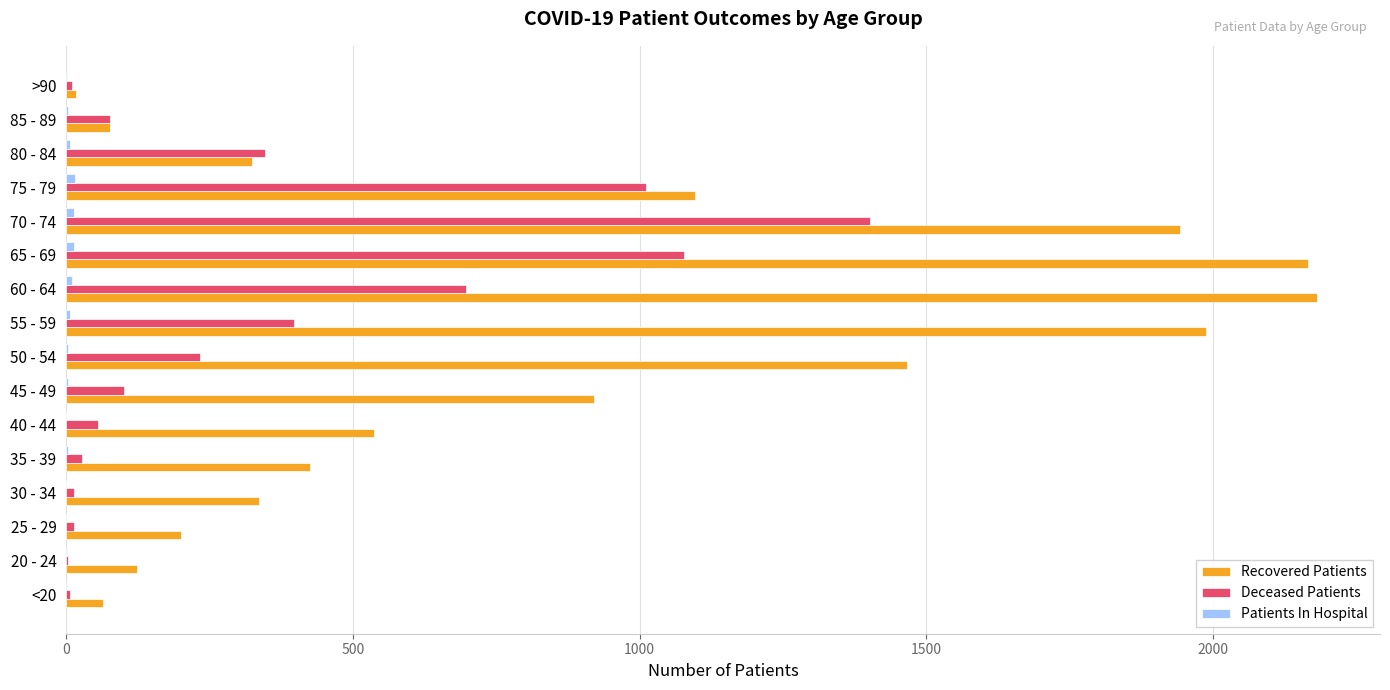

What is the sum of all Recovered Patients values?

13869